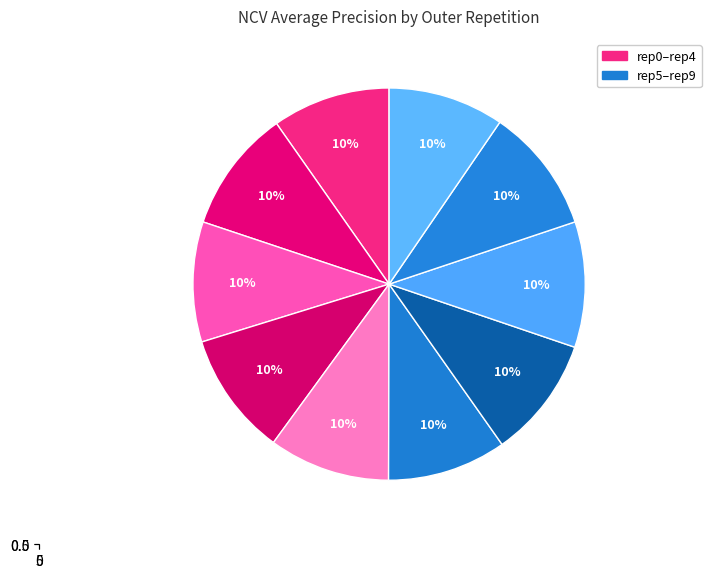

The outer-repetition0 slice represents 1% of the pie. True or false?

False